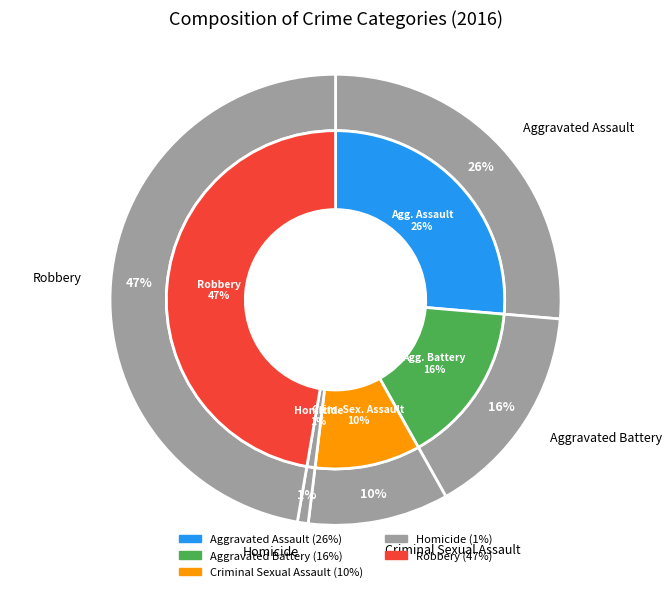

What is the smallest slice in the pie chart?

Homicide